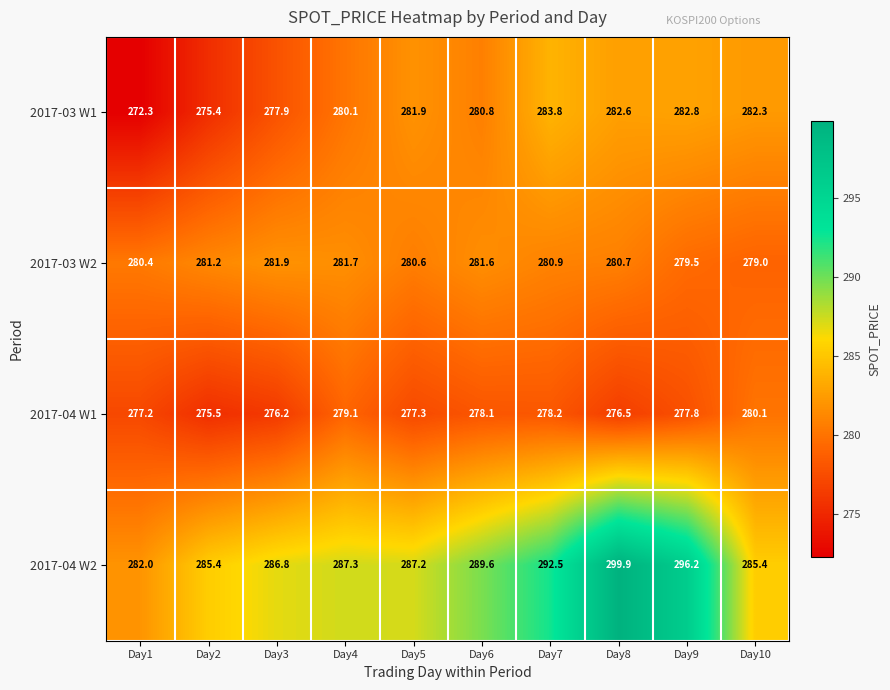

How many distinct data groups are displayed?

4